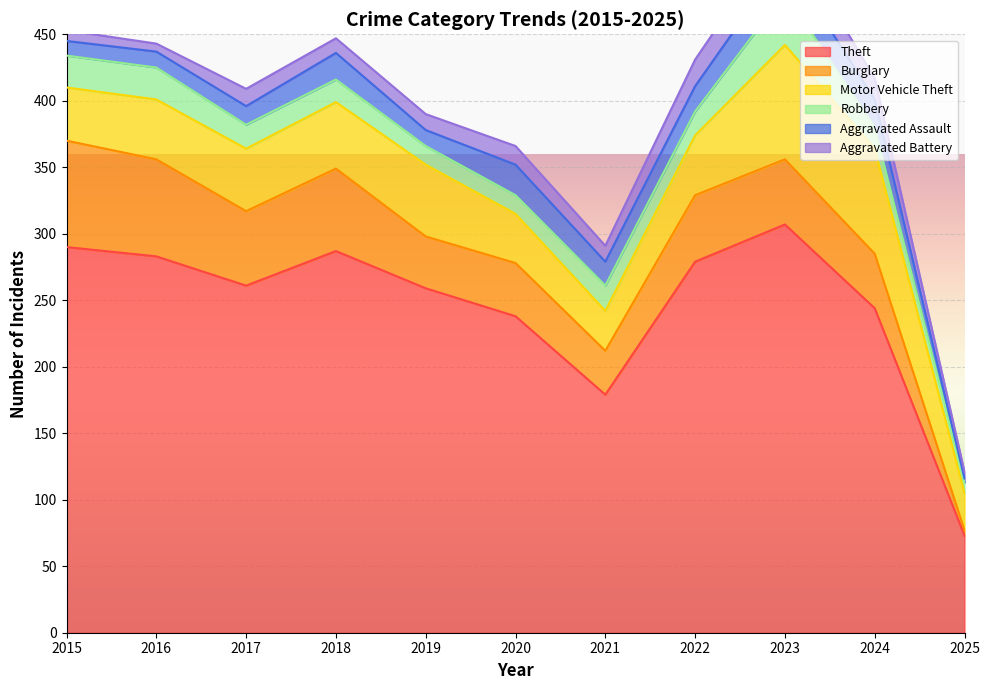

Which category has the lowest value in the Aggravated Battery series?

2025